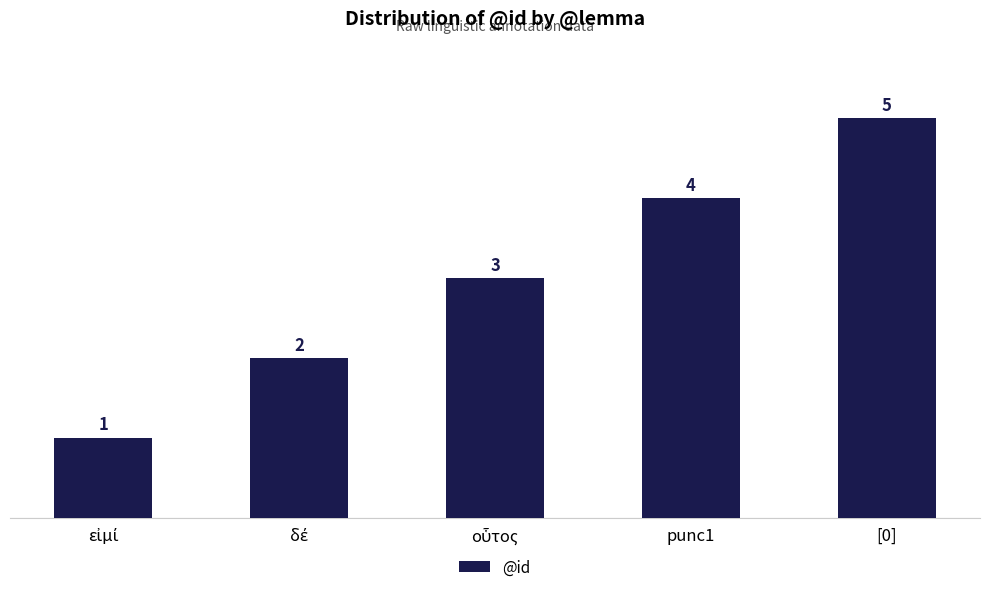

What is the maximum value shown in the chart?

5